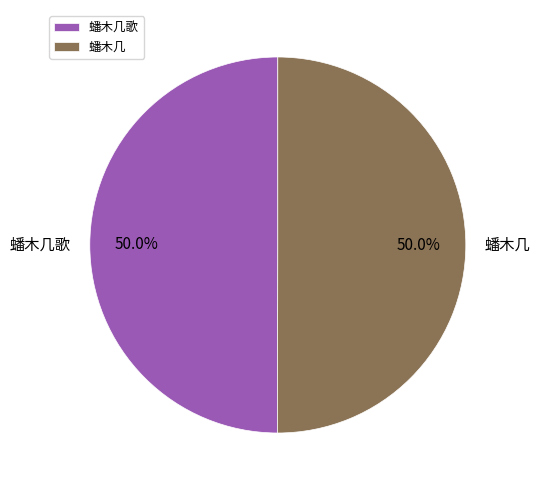

What is the ratio of the value at 蟠木几歌 to the value at 蟠木几?

1.0